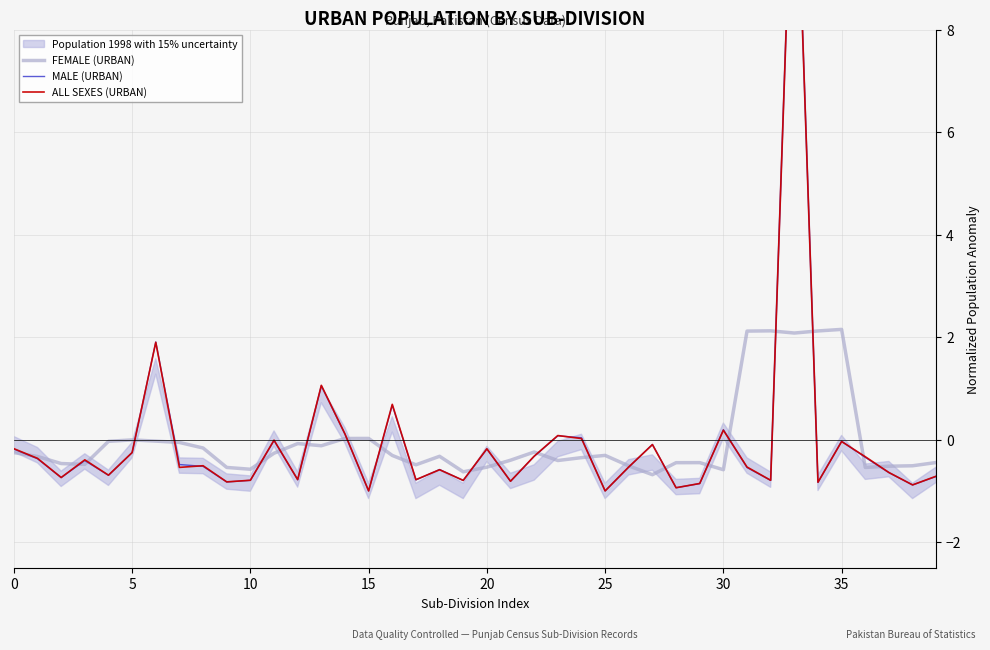

Which label corresponds to the largest value in the chart?

33